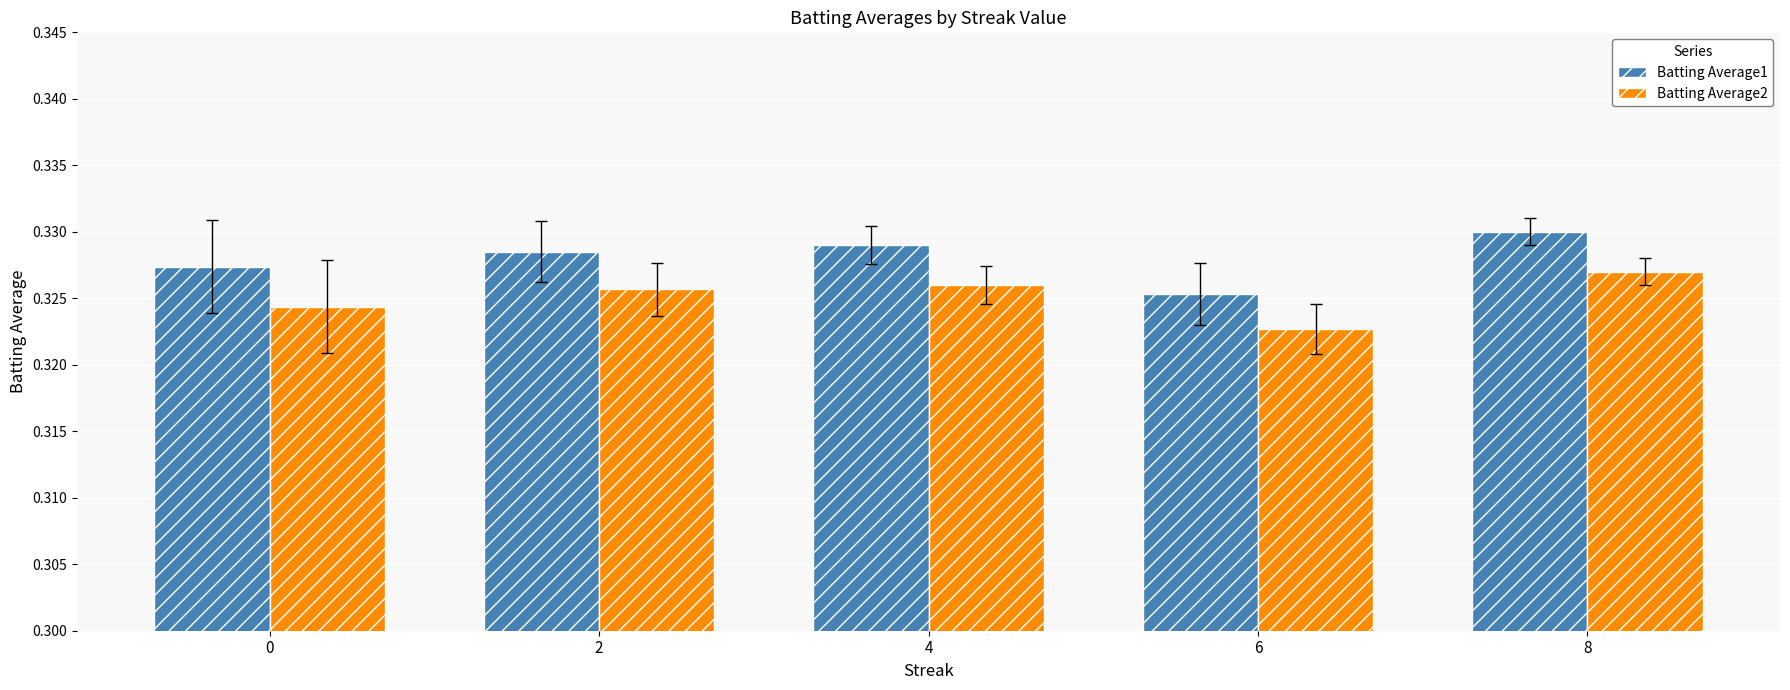

Count the number of data series in this chart.

2